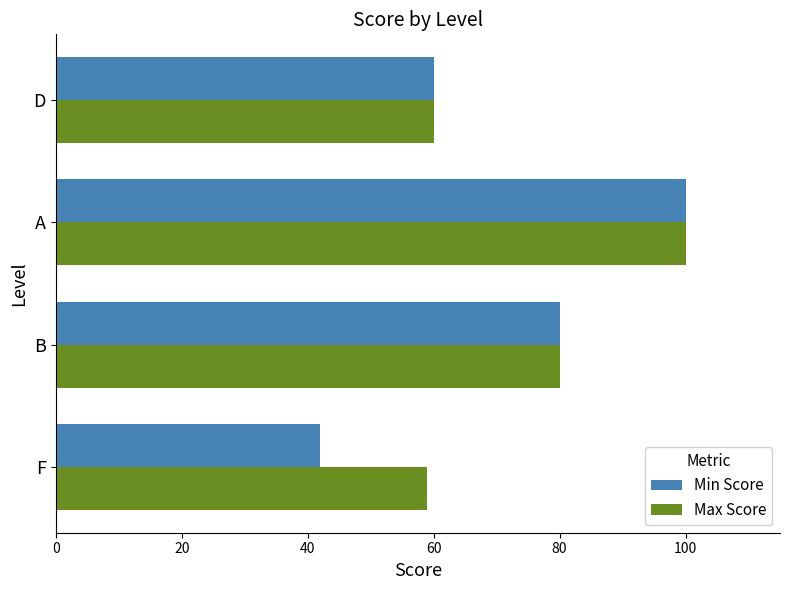

How many data points in Min Score are less than 80?

2